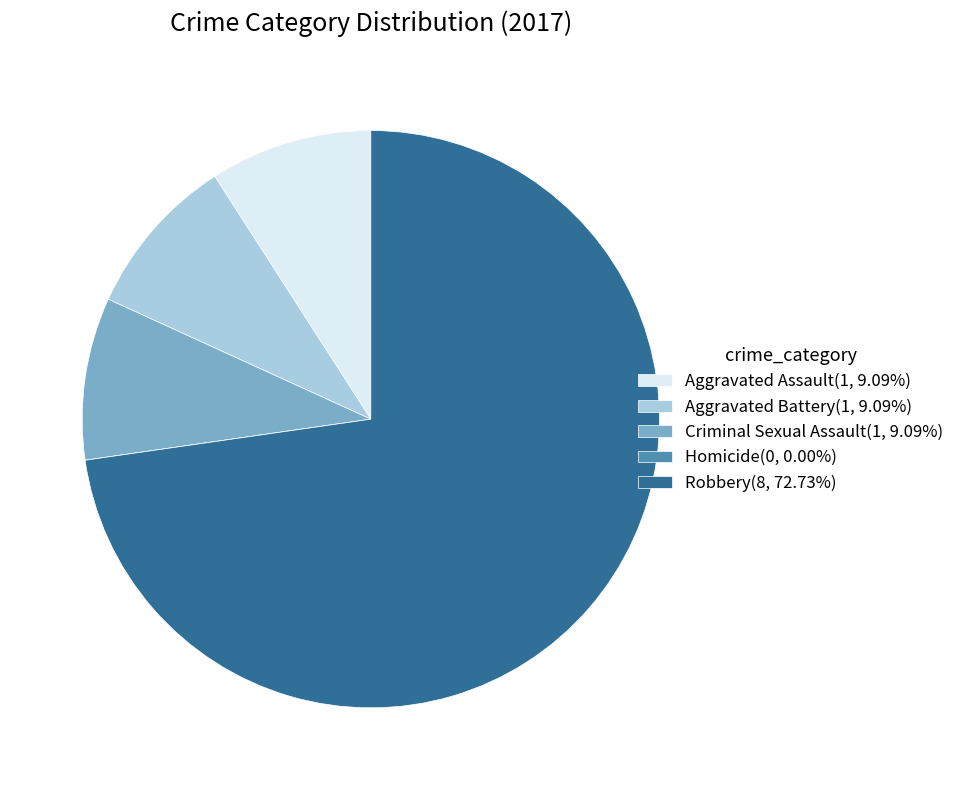

Combined, do Criminal Sexual Assault(1, 9.09%) and Aggravated Battery(1, 9.09%) account for over 50%?

No